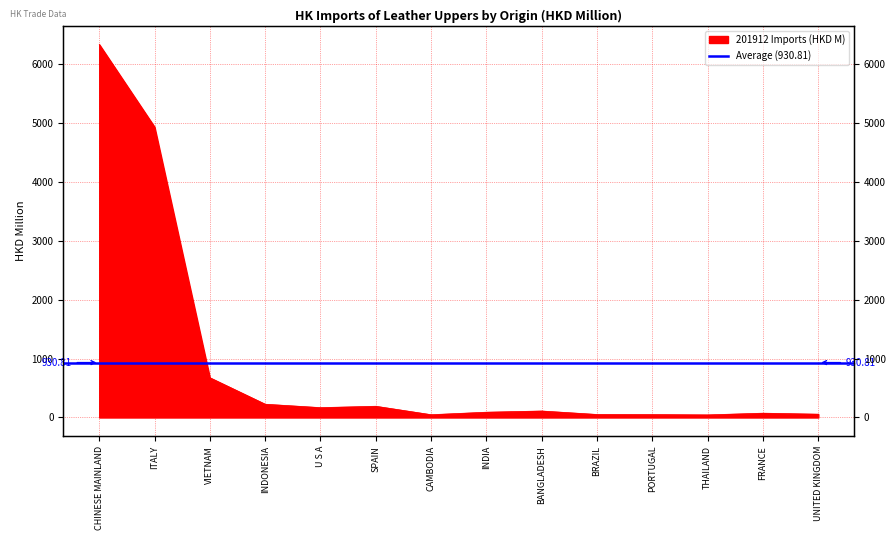

True or false: the data has more than 1 interior local peaks.

True